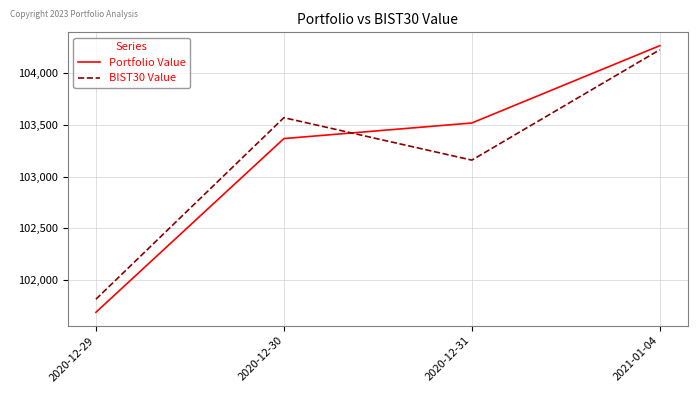

What is the maximum value for BIST30 Value?

104224.7